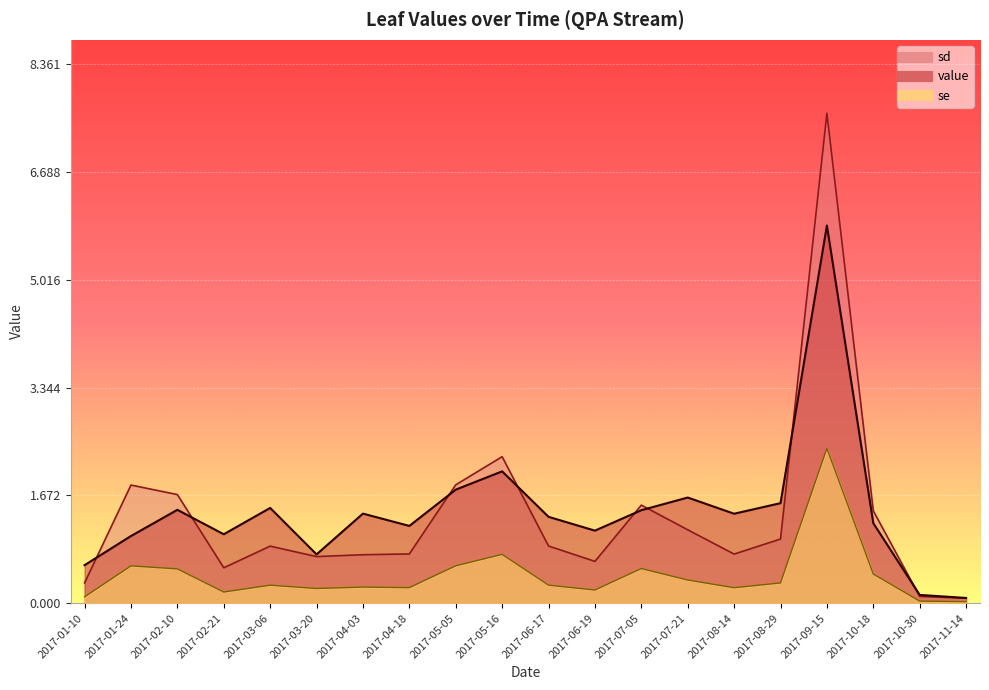

List the series in order of their peak value, lowest first.

se, value, sd